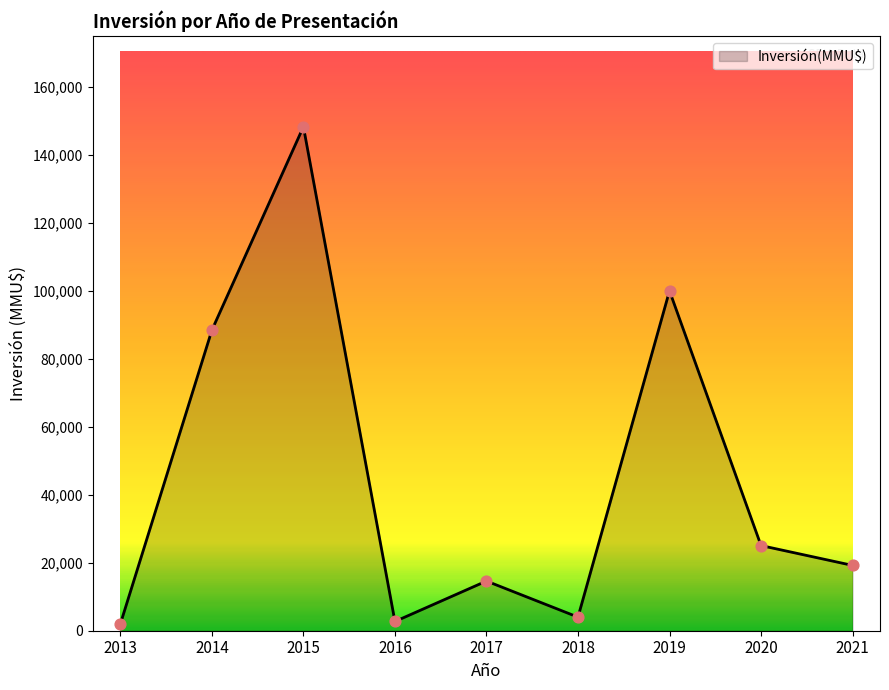

Approximately how many times larger is the value at 2015 compared to 2017?

10.1